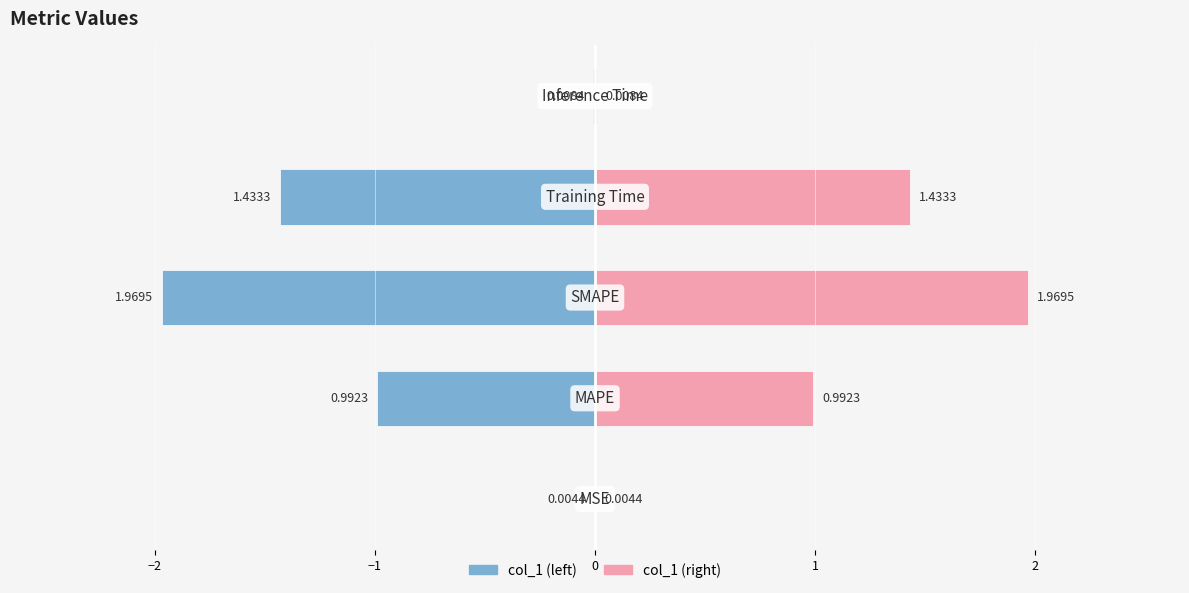

How many groups of bars are there?

5